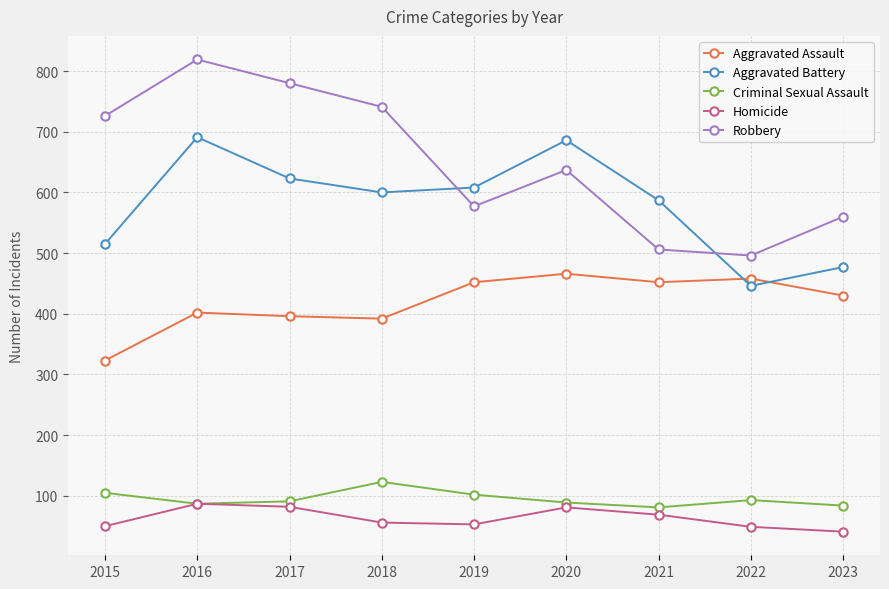

The Aggravated Assault series shows 267 at 2021. True or false?

False